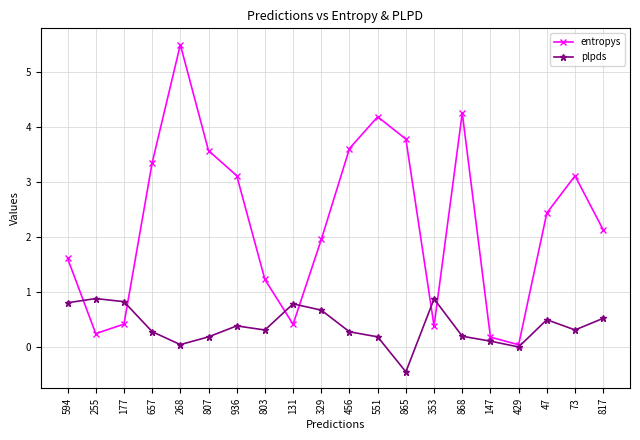

Does the chart have visible grid lines?

Yes